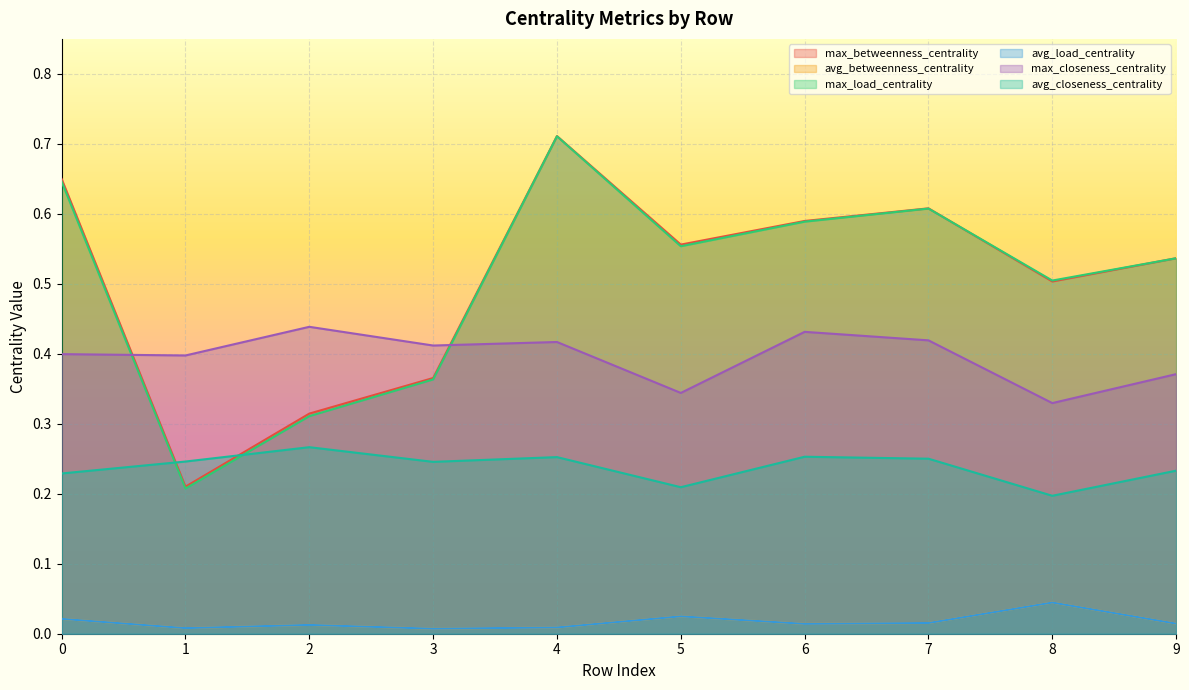

What is the difference between the highest and lowest values at 8?

0.5